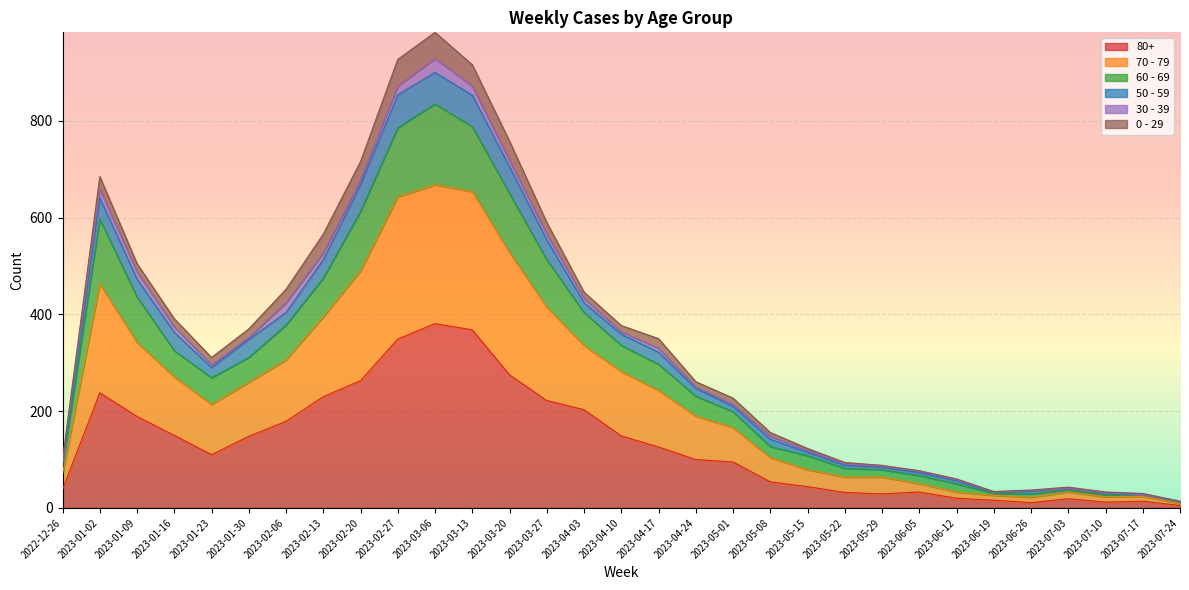

The 80+ series shows 156 at 2023-03-20. True or false?

False